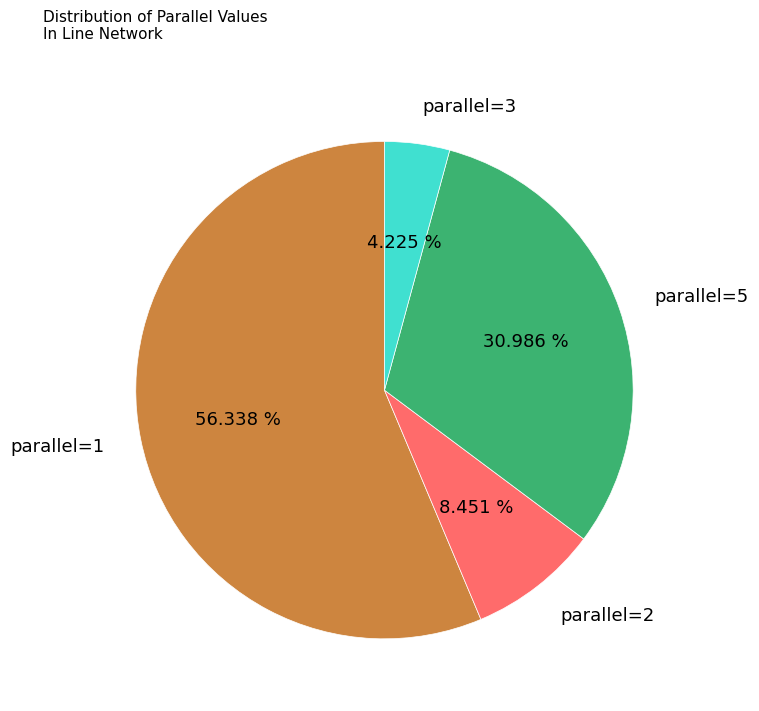

Does any single category account for the majority?

Yes